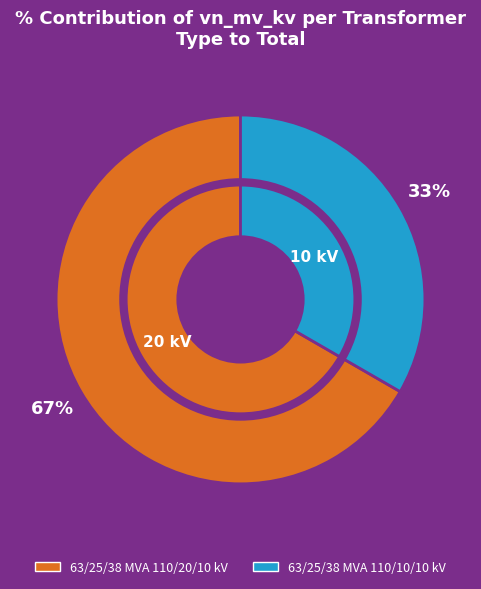

To the nearest percent, what is the combined percentage of 63/25/38 MVA 110/20/10 kV and 63/25/38 MVA 110/10/10 kV?

100%